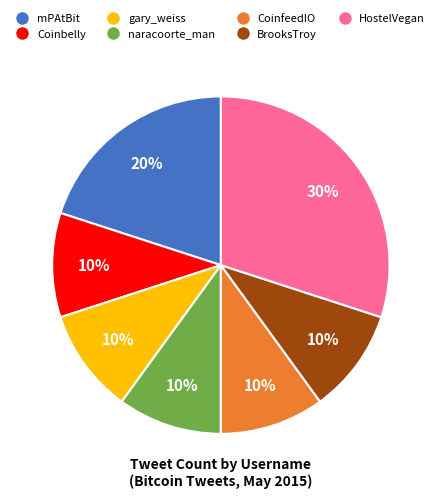

Is naracoorte_man the majority of the pie?

No